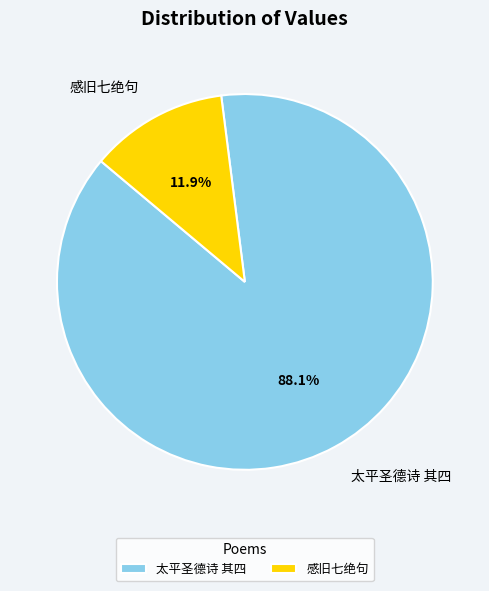

Is 感旧七绝句 the majority of the pie?

No